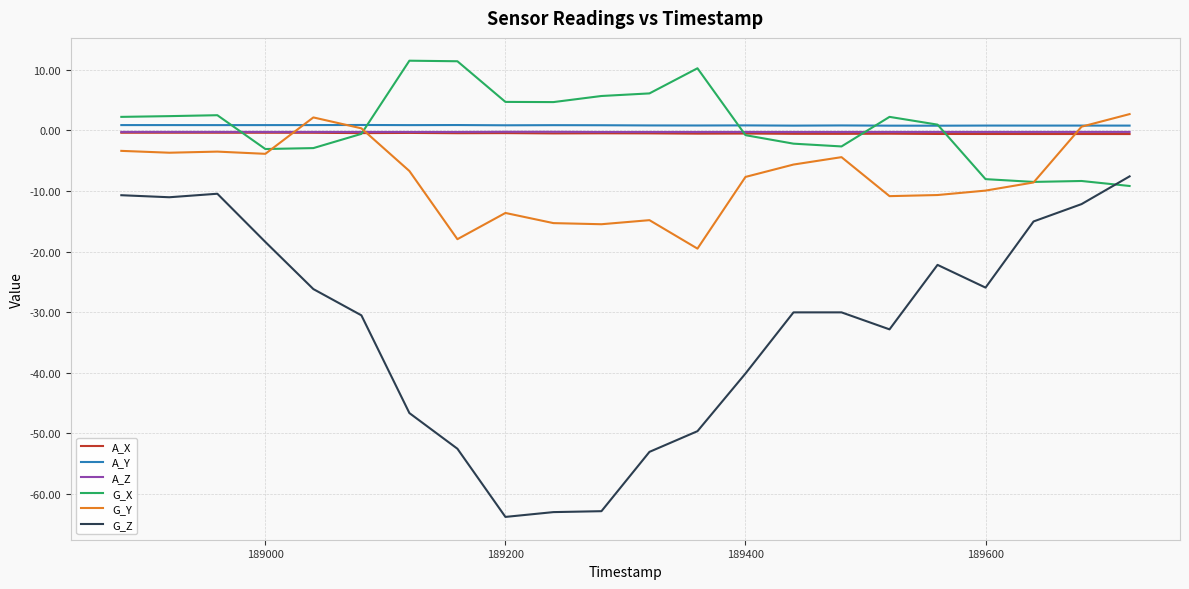

What is the highest value of the G_Z series?

-7.6